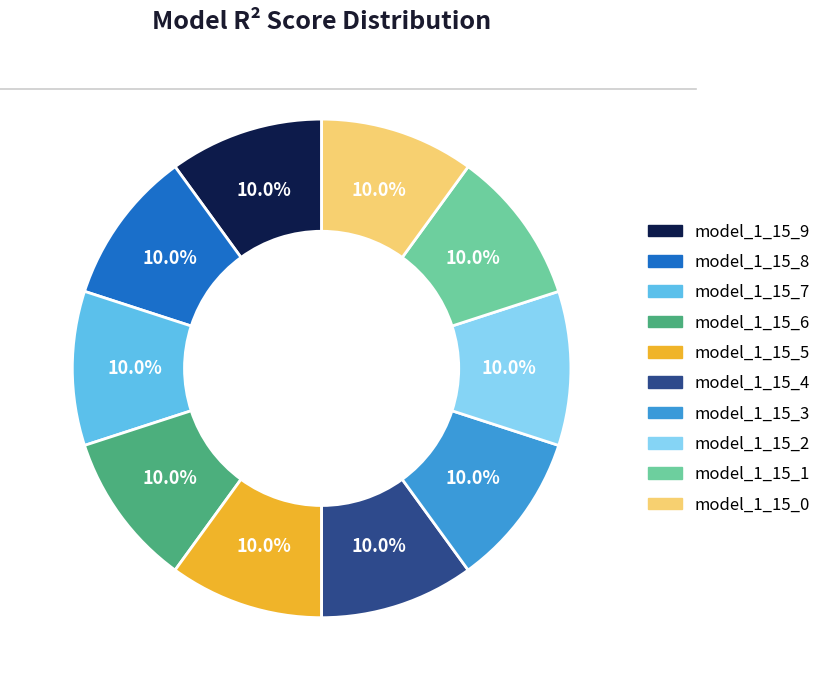

The model_1_15_3 slice represents 10% of the pie. True or false?

True